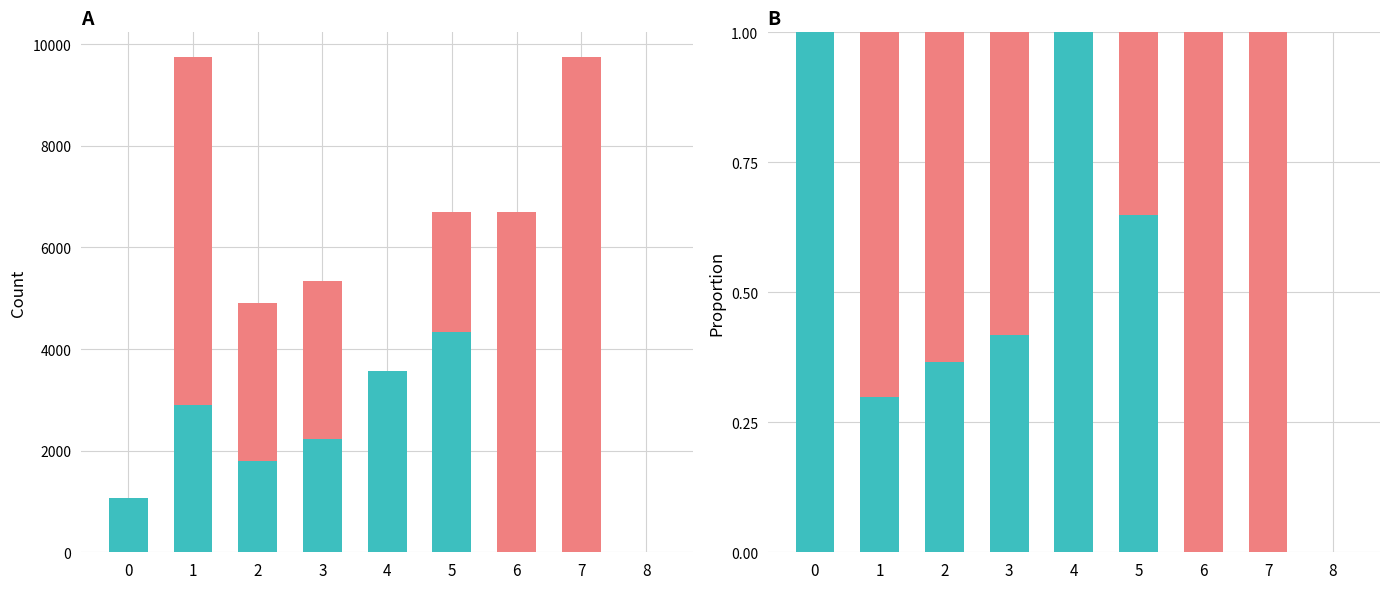

What is the difference between the maximum and second lowest values in the Id_low series?

1.0